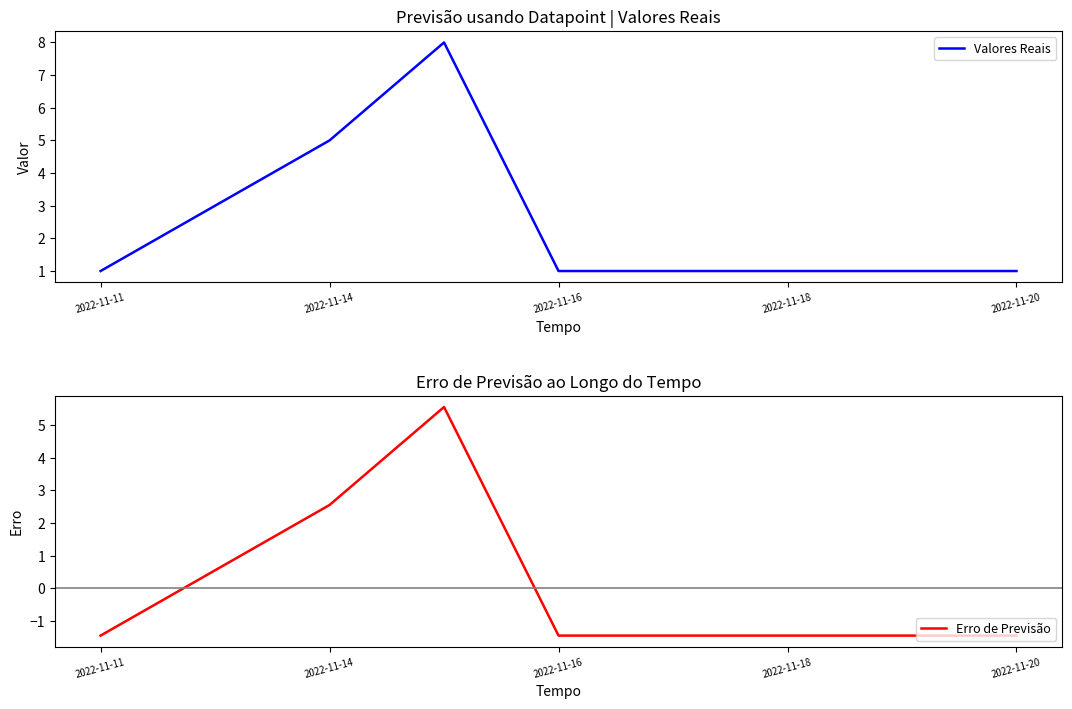

True or false: Valores Reais has more than 0 interior local peaks.

True